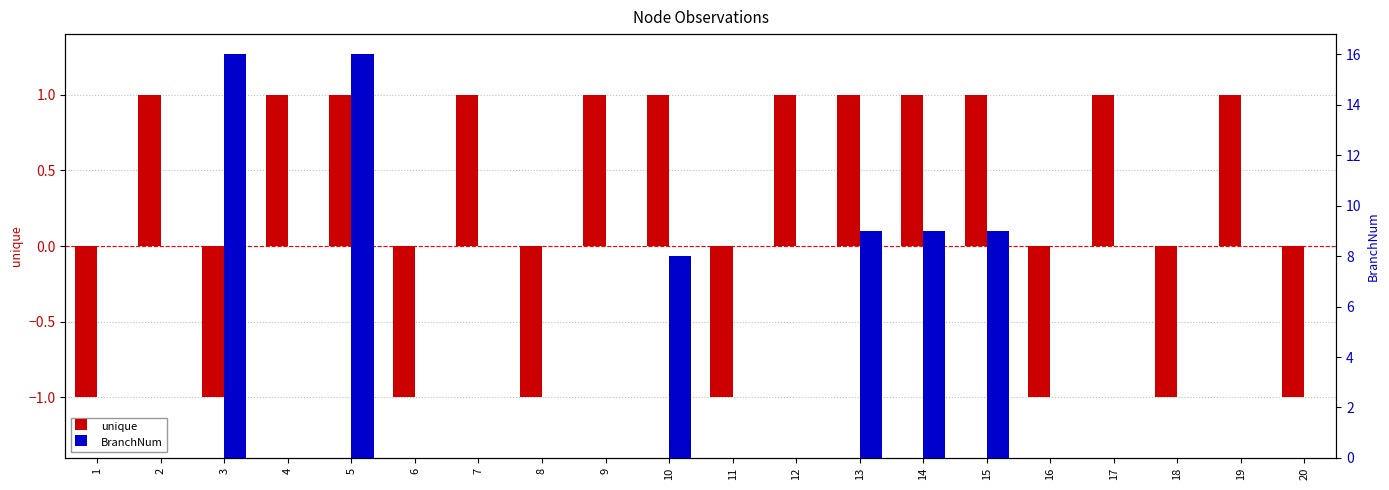

The BranchNum series shows 14 at 10. True or false?

False